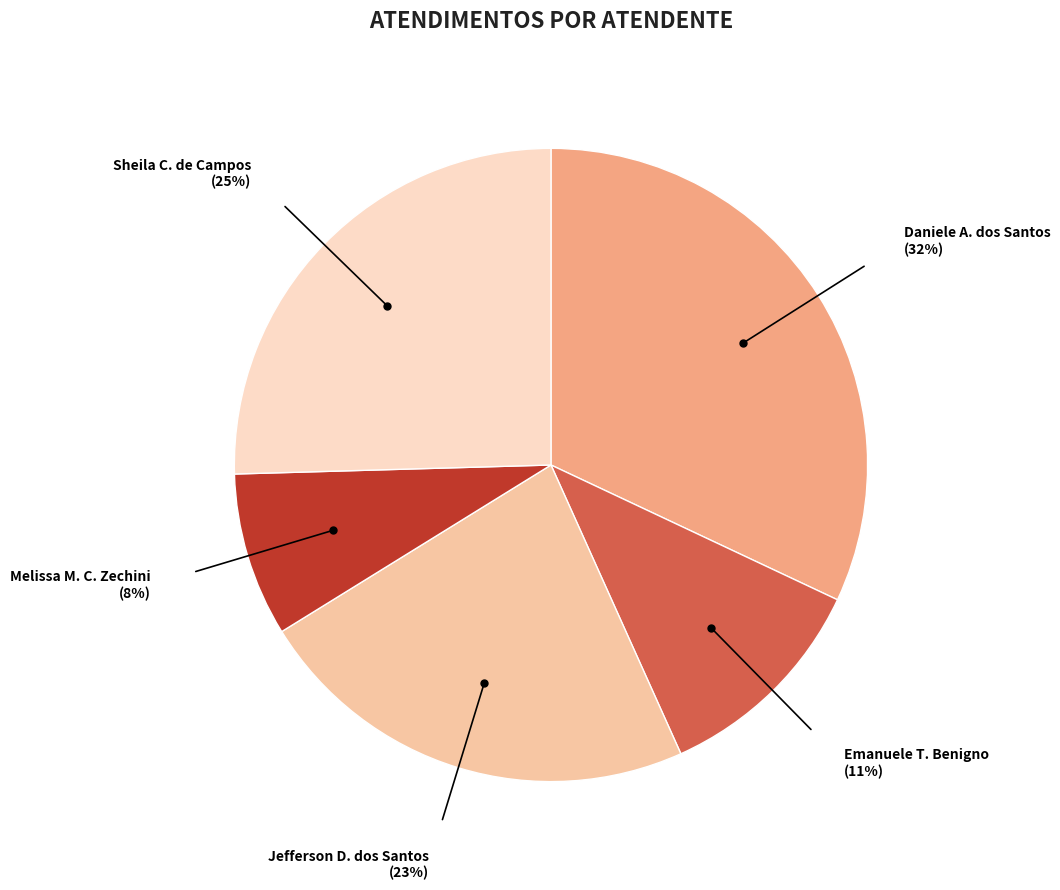

Does Daniele A. dos Santos (32%) represent more than half of the total?

No